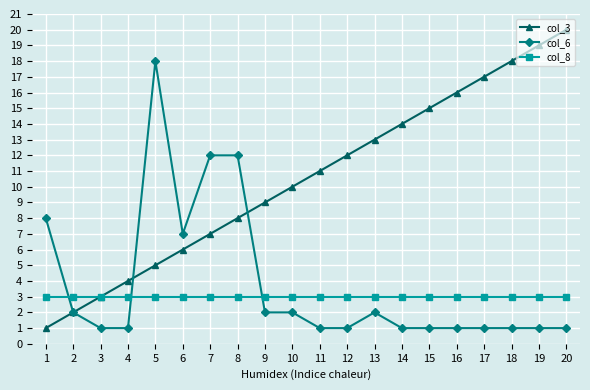

Reading left to right, what are all the values shown in this chart?

col_3: 1	2	3	4	5	6	7	8	9	10	11	12	13	14	15	16	17	18	19	20
col_6: 8	2	1	1	18	7	12	12	2	2	1	1	2	1	1	1	1	1	1	1
col_8: 3	3	3	3	3	3	3	3	3	3	3	3	3	3	3	3	3	3	3	3